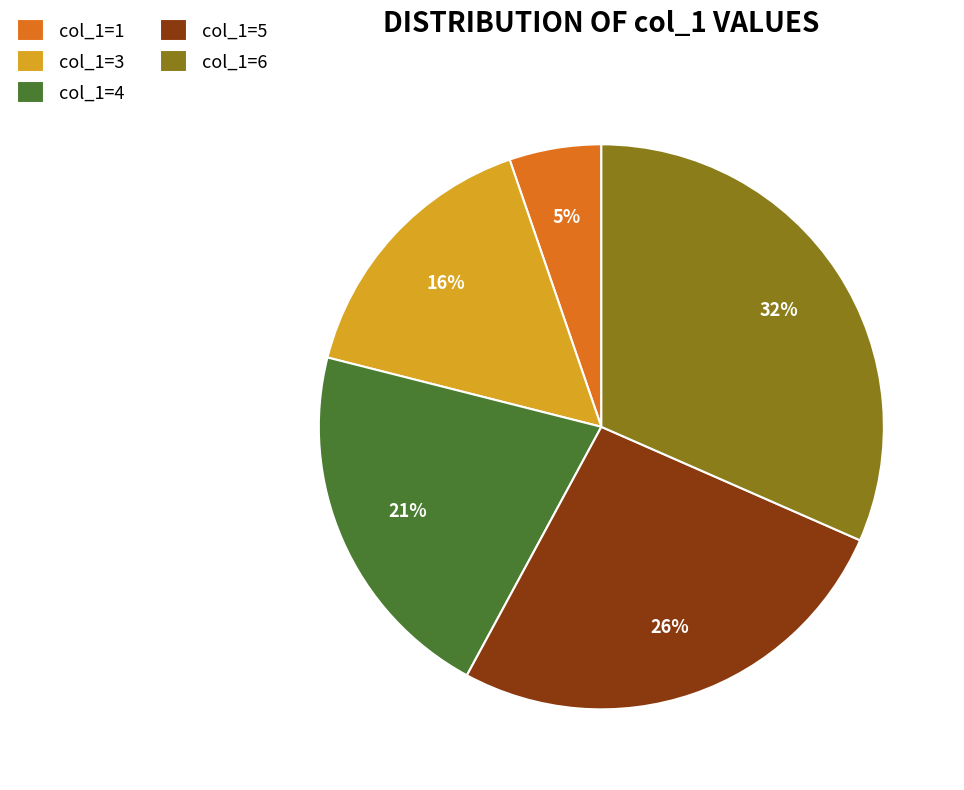

To the nearest percent, what portion does col_1=5 represent?

26%